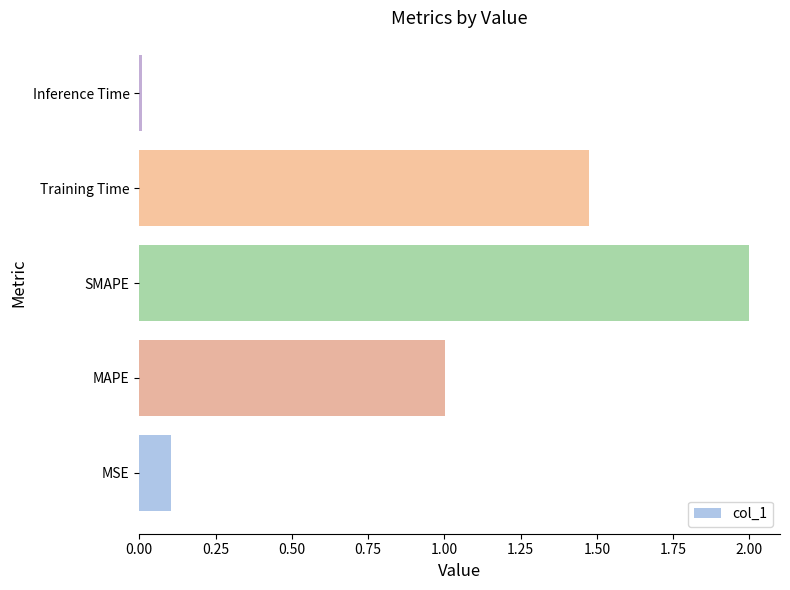

What is the difference between the maximum and minimum values?

2.0